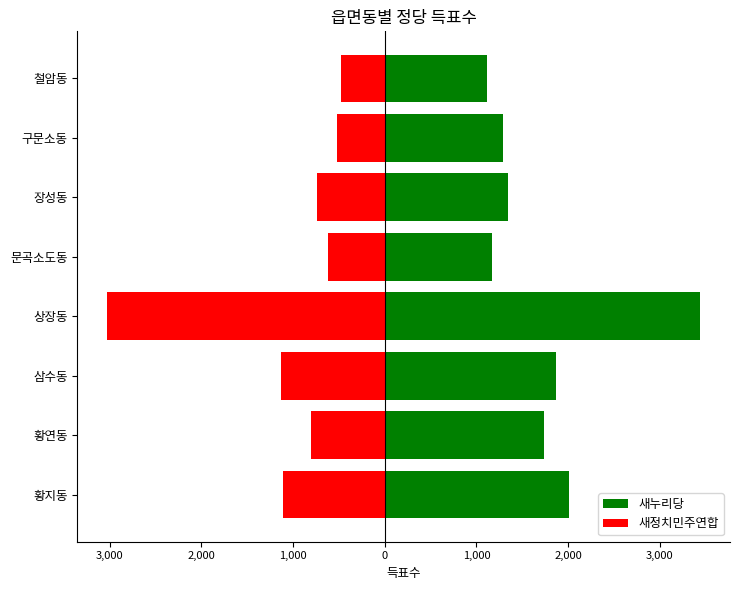

How many categories are shown in the chart?

8